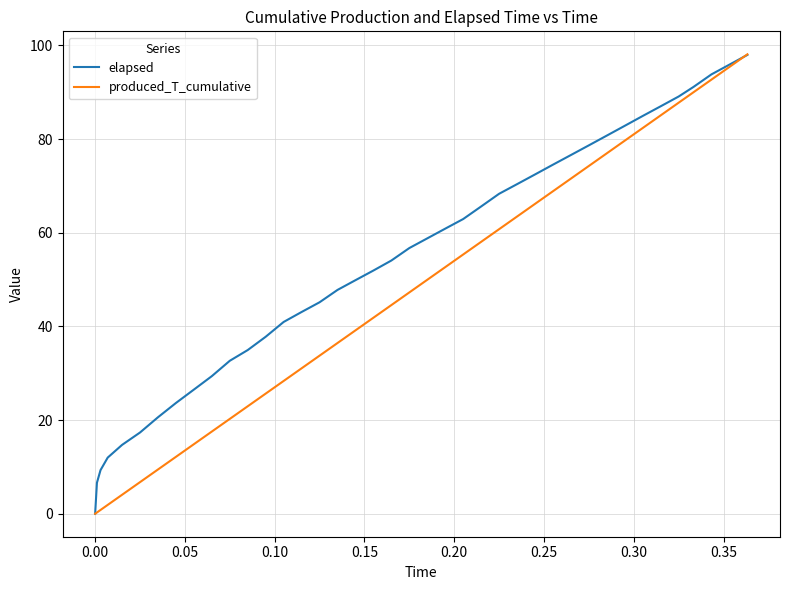

Which series has the largest total across all categories?

elapsed